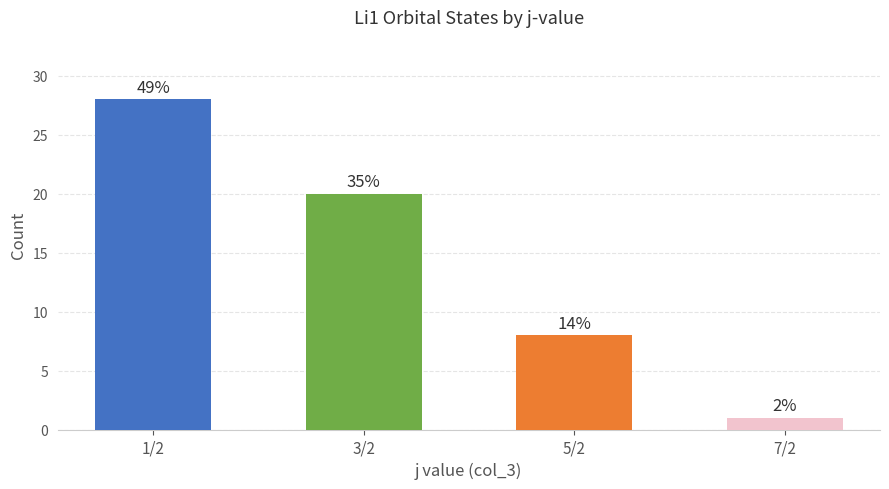

Are the bars horizontal?

No